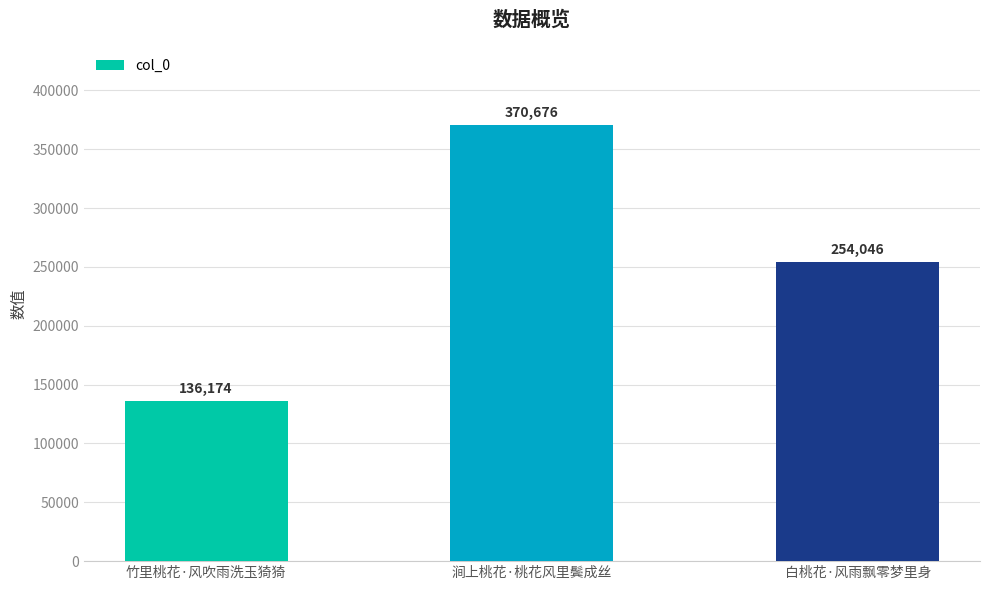

What is the label of the 1st bar from the left?

竹里桃花·风吹雨洗玉猗猗